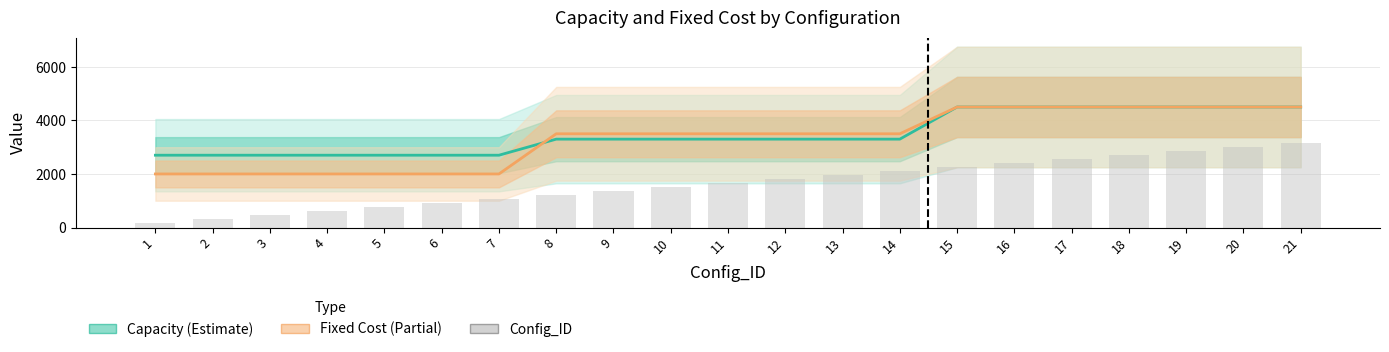

What is the average value of the Config_ID (bars) series?

1650